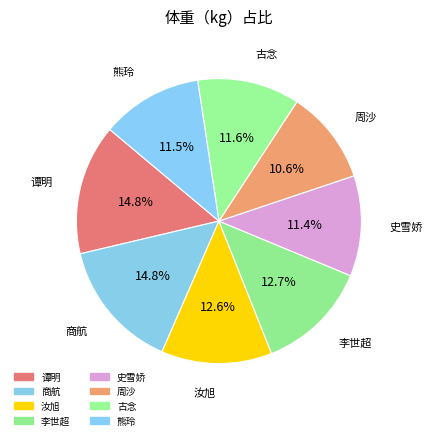

True or false: 谭明 accounts for 3% of the total.

False